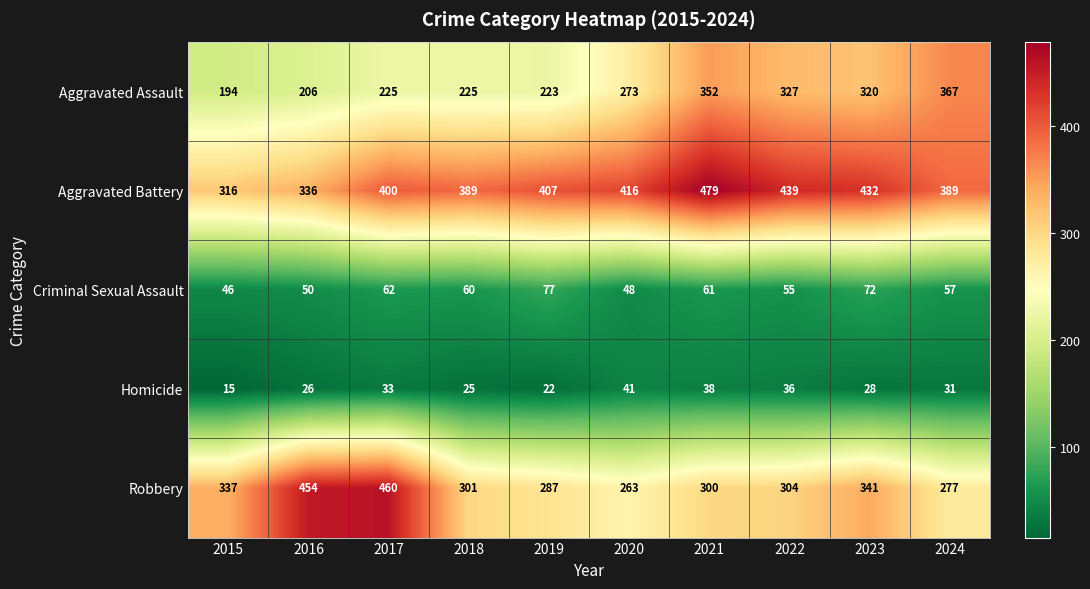

Where is Aggravated Battery nearest to the value 397?

2017